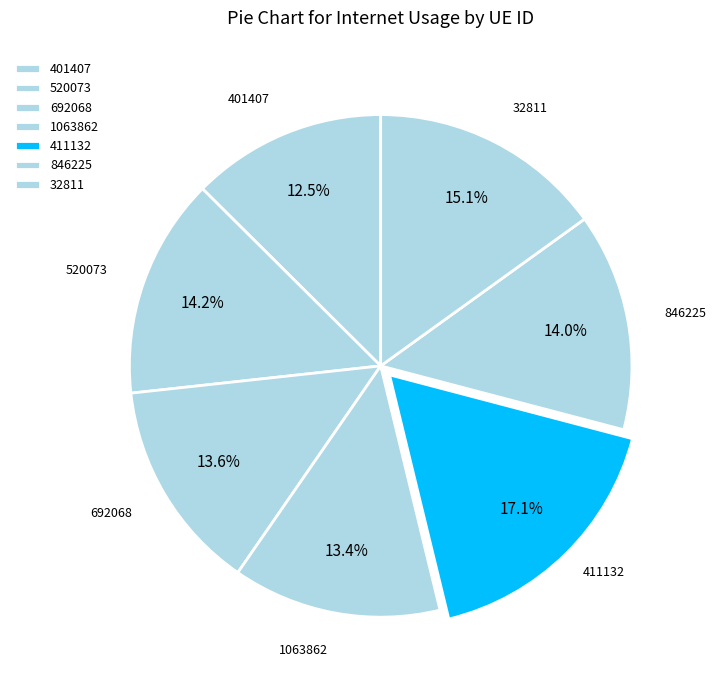

Rank the categories by value from lowest to highest.

401407, 1063862, 692068, 846225, 520073, 32811, 411132